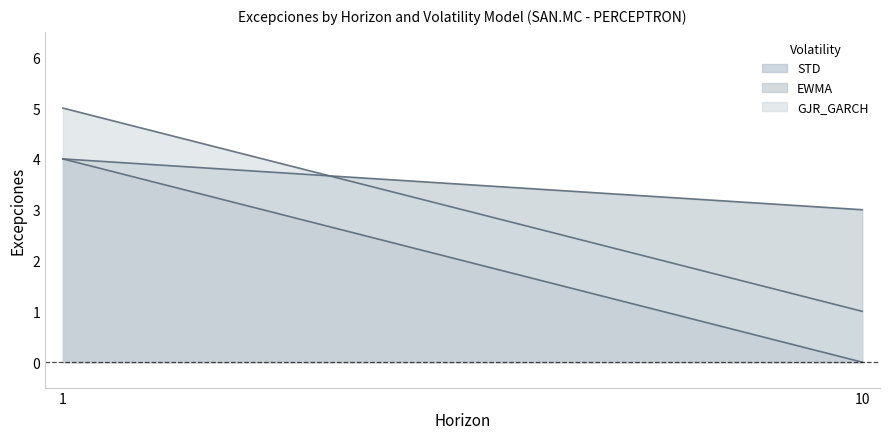

Which series has the widest spread of values?

STD